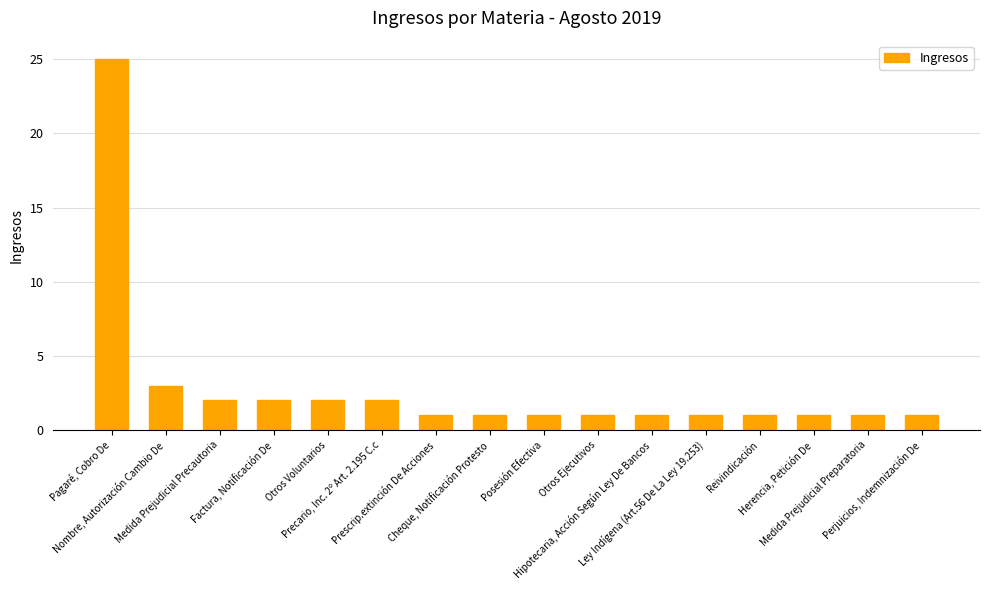

True or false: the data shows 1 at Cheque, Notificación Protesto.

True